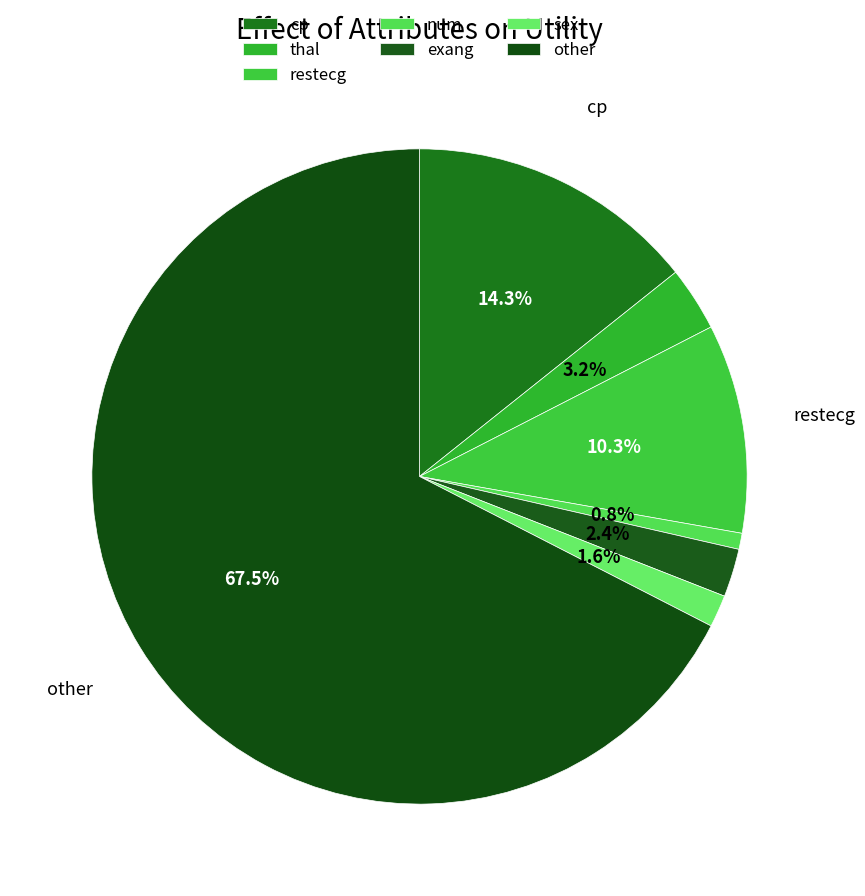

What percentage is the num slice, to the nearest percent?

1%